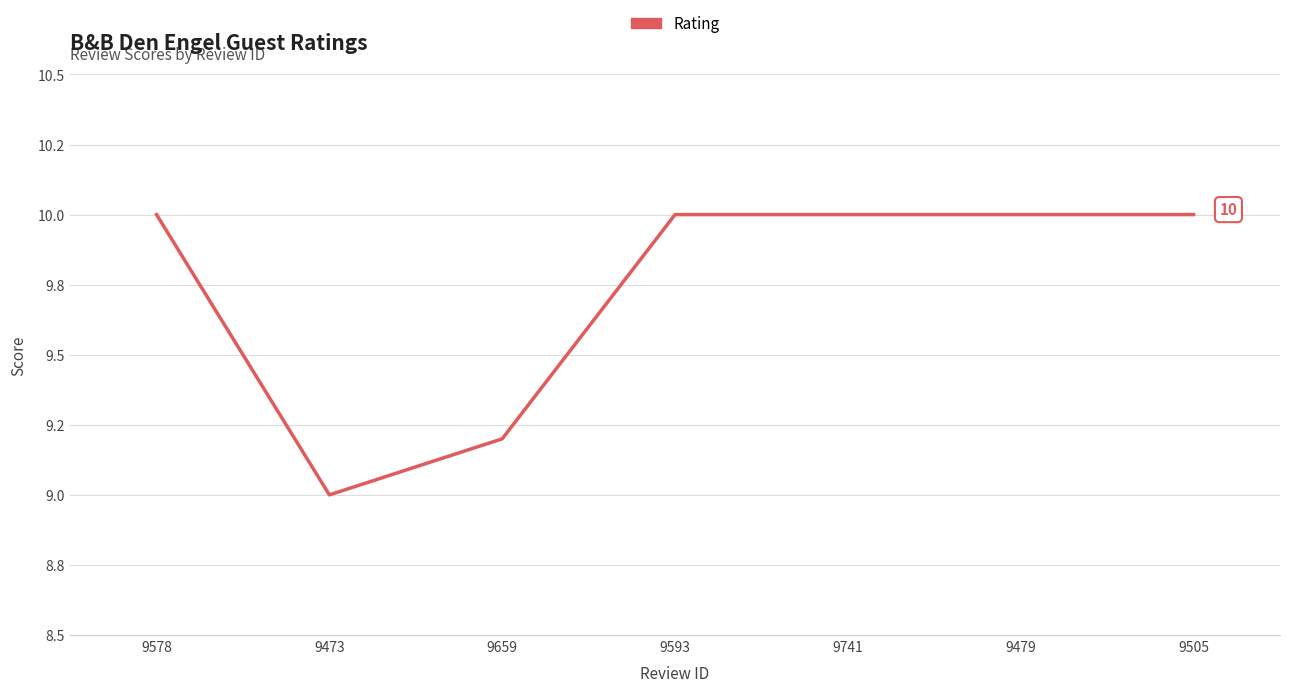

Does the chart display data point markers on the line(s)?

No